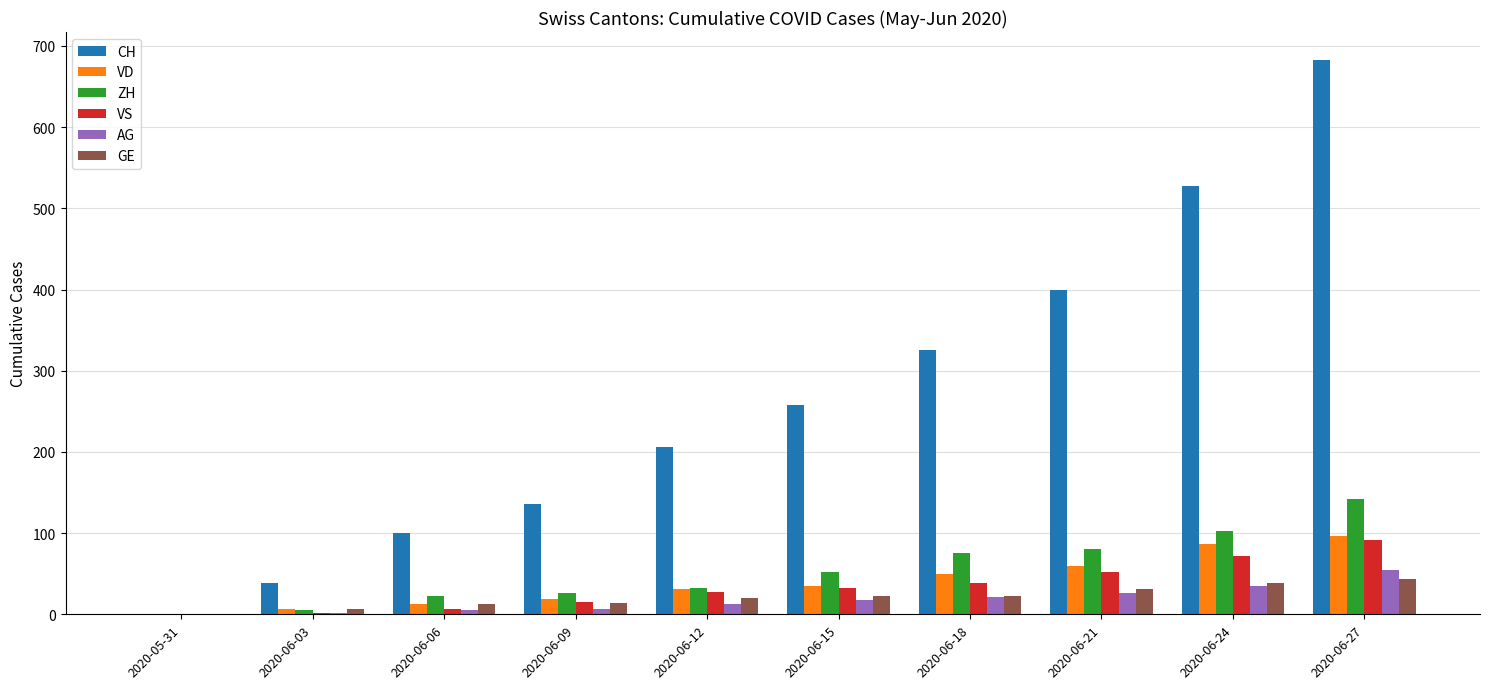

At which category is the sum across all series the highest?

2020-06-27